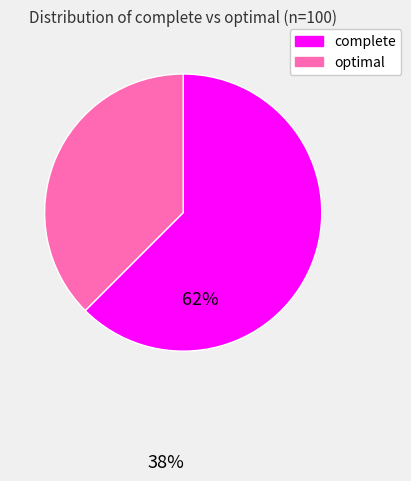

Do complete and optimal together represent more than half of the pie?

Yes